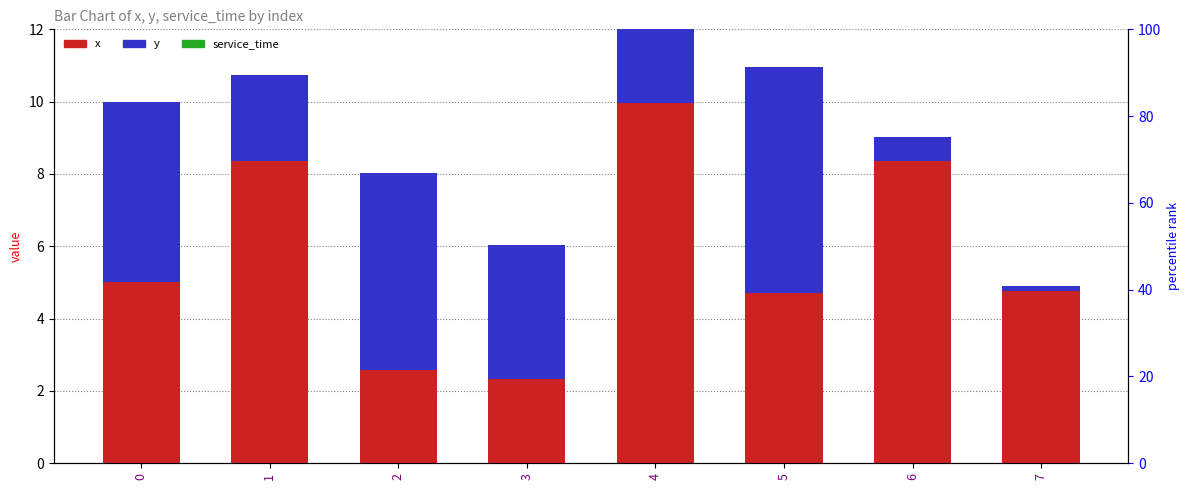

What is the difference between the maximum and minimum values in the x series?

7.6